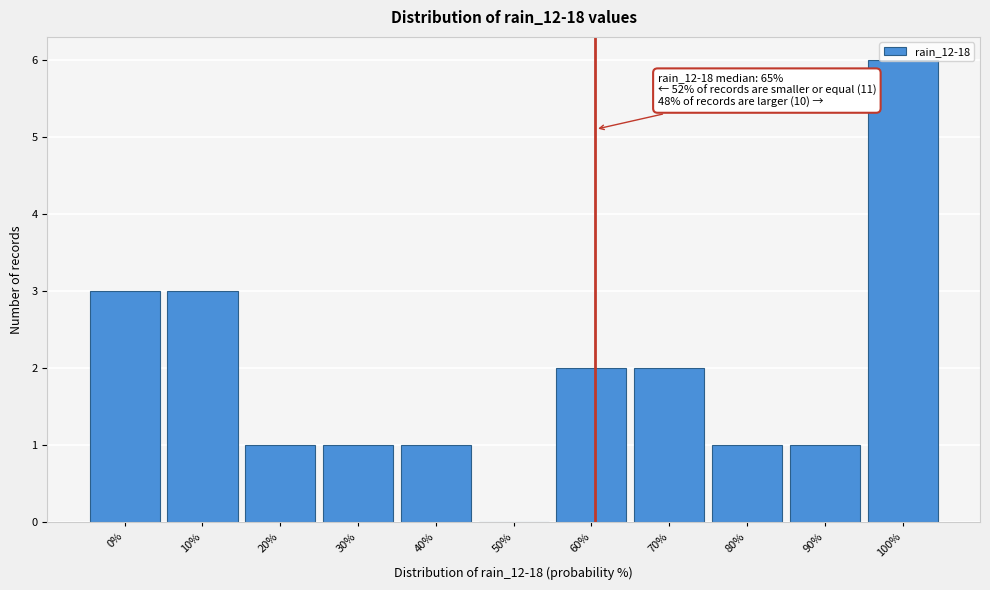

What is the greatest value displayed?

6